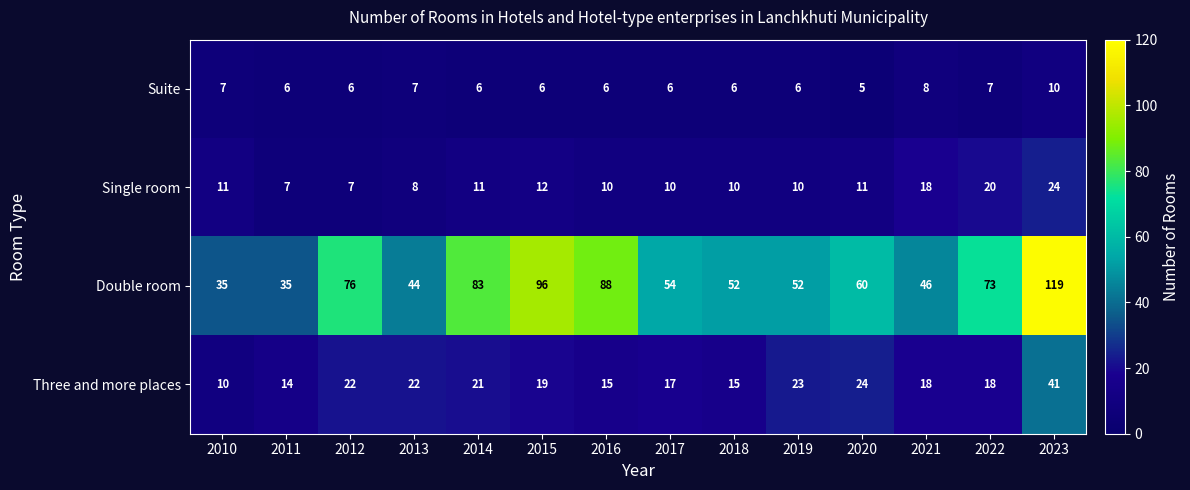

List the series in order of their peak value, lowest first.

Suite, Single room, Three and more places, Double room